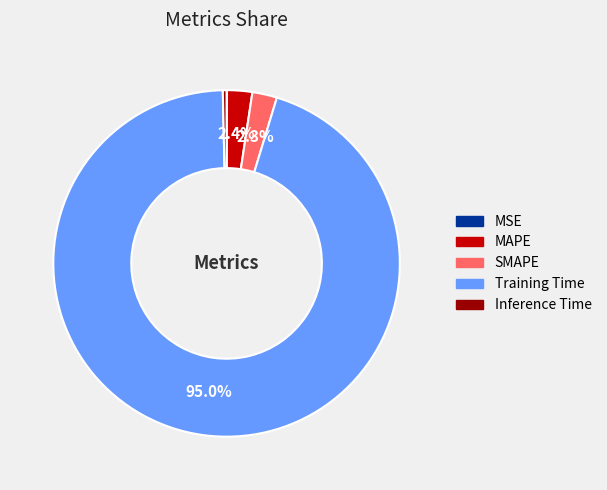

Do Inference Time and SMAPE together represent more than half of the pie?

No